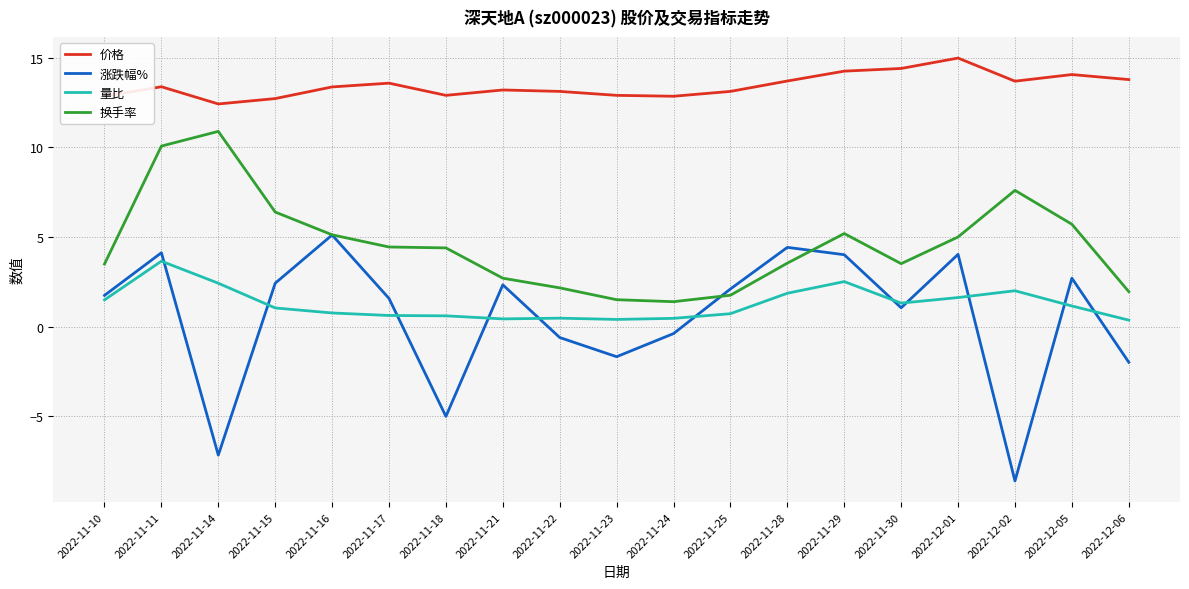

Which category has the highest value across all series?

2022-12-01